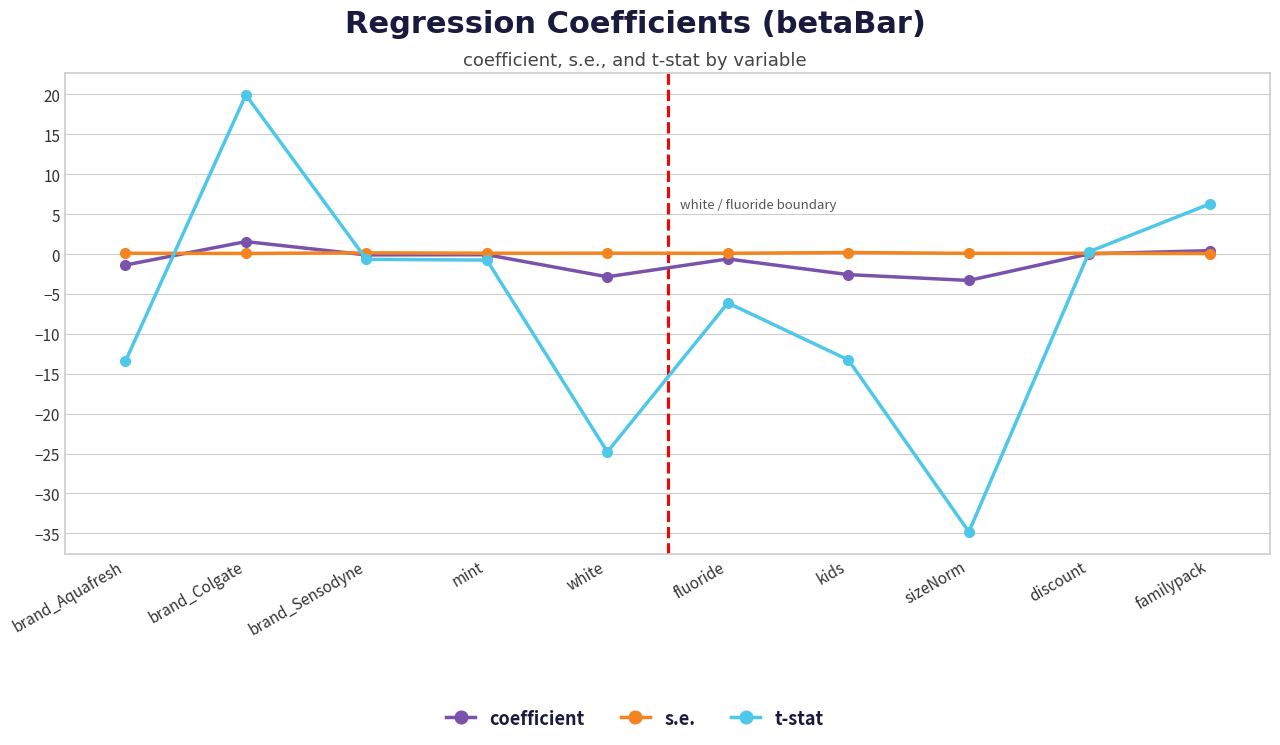

At which category does t-stat reach its first local peak?

brand_Colgate